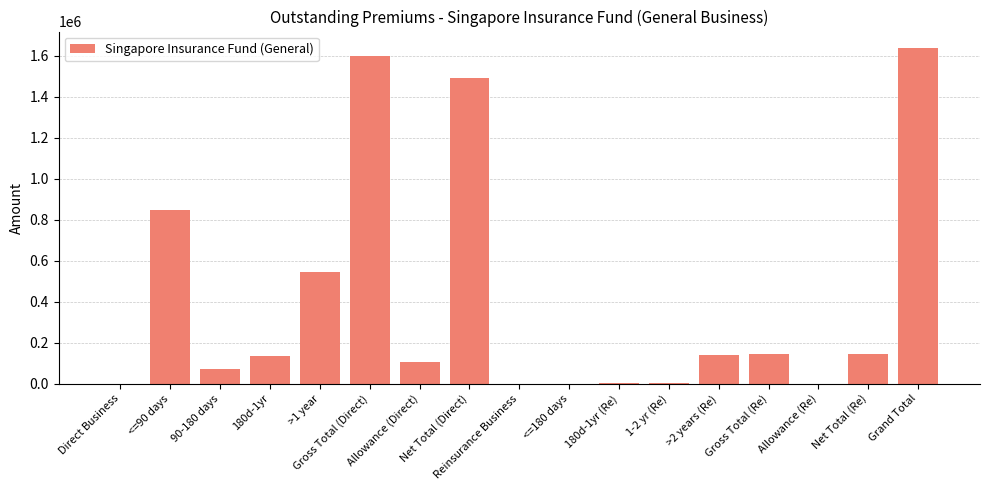

At which label is the value closest to 817757?

<=90 days